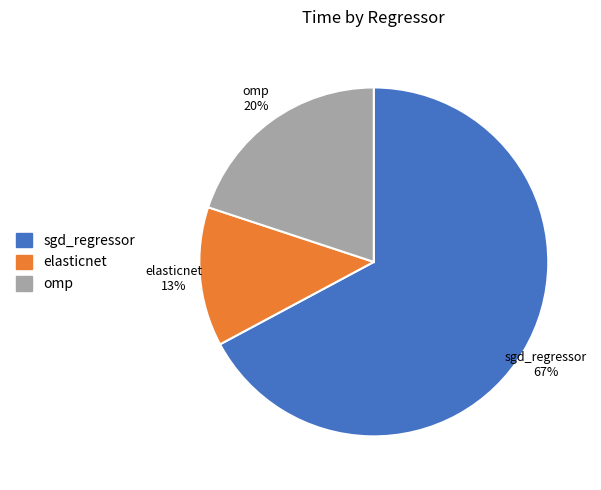

Is there a majority slice in this chart?

Yes